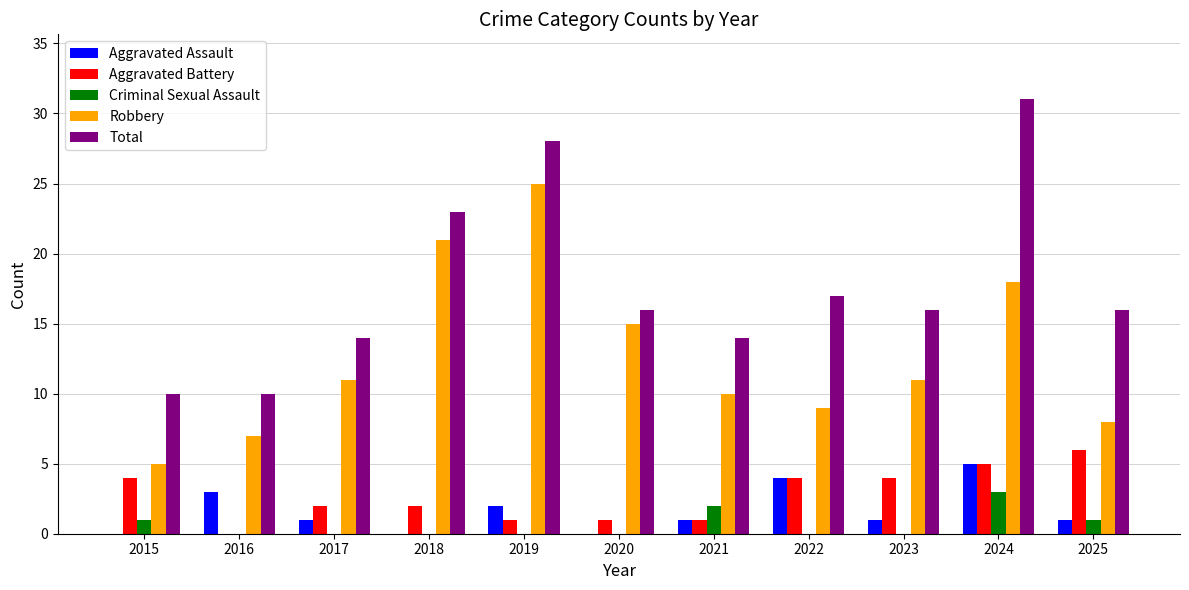

How many data points does each series have?

11